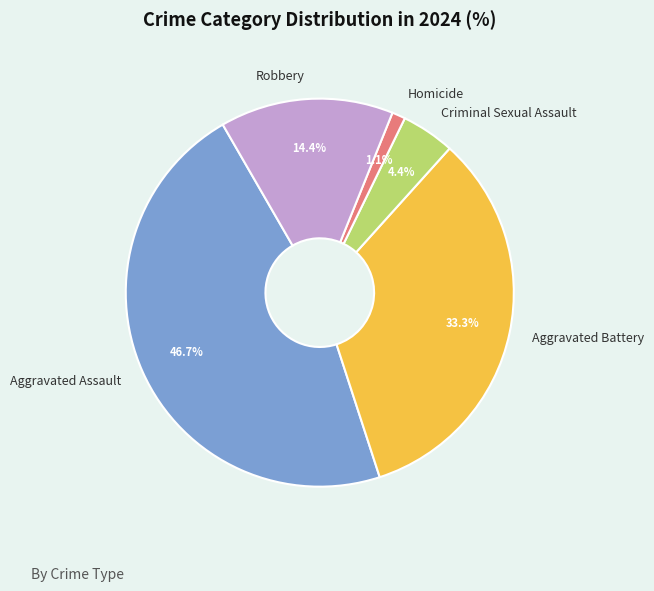

Combined, do Robbery and Criminal Sexual Assault account for over 50%?

No